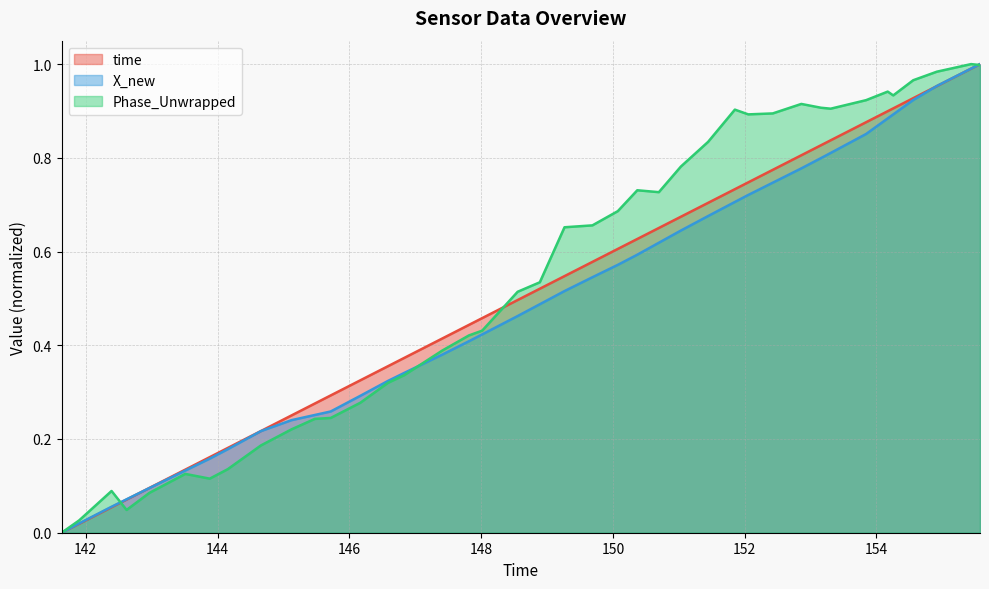

What is the average value of the X_new series?

0.5